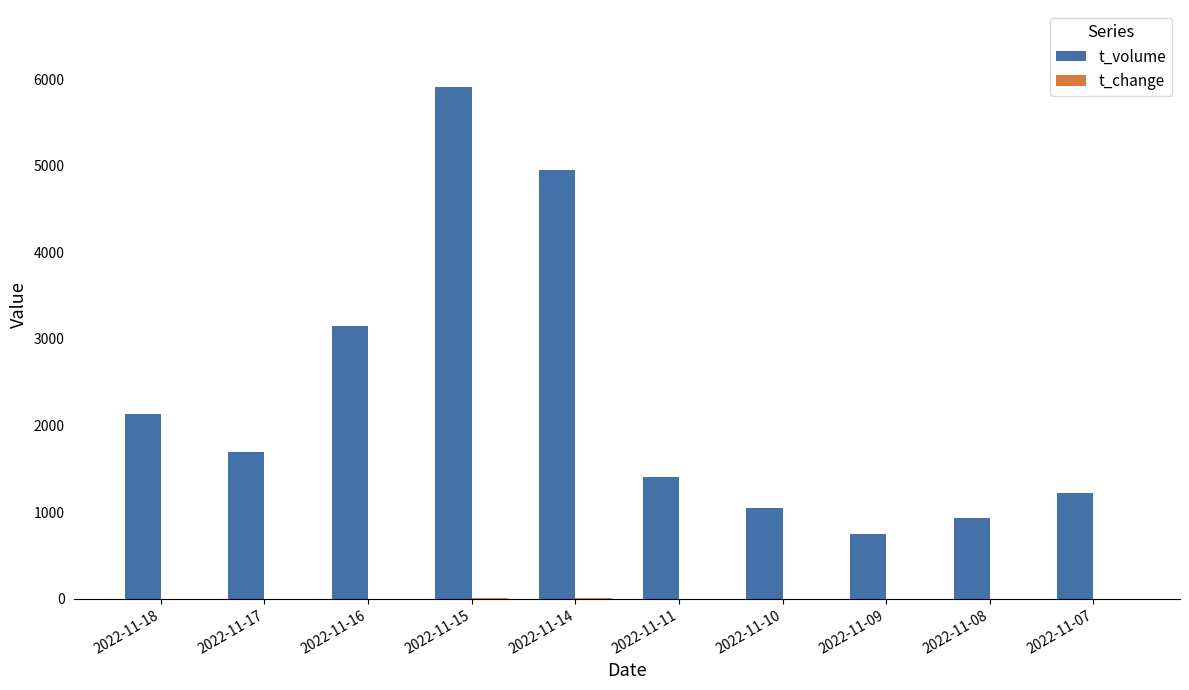

How many distinct data groups are displayed?

2